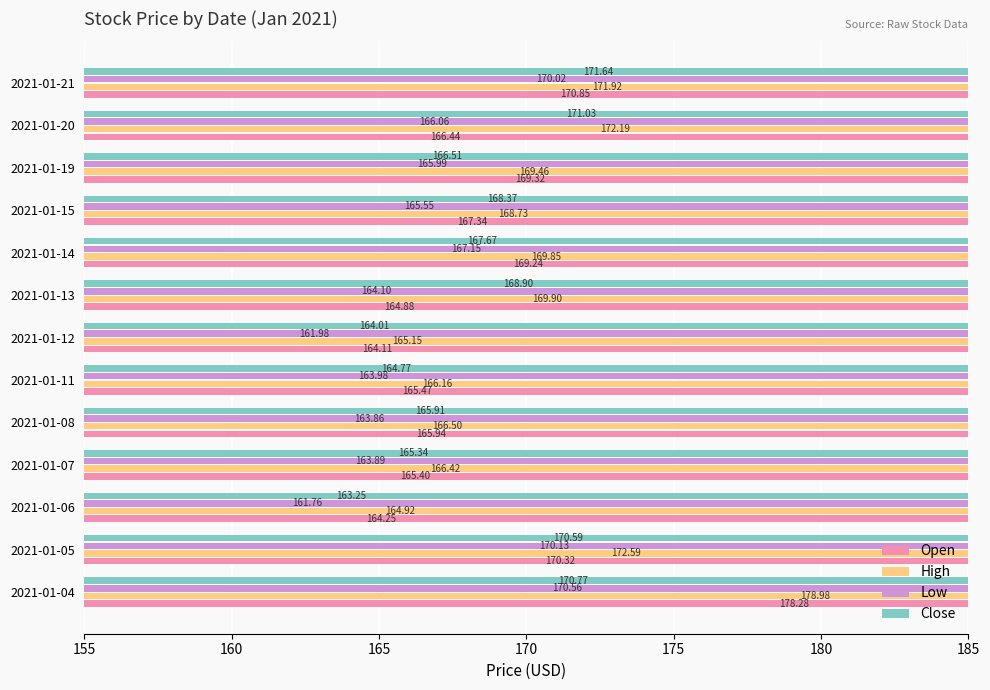

Rank the series at 2021-01-19 from highest to lowest value.

High, Open, Close, Low